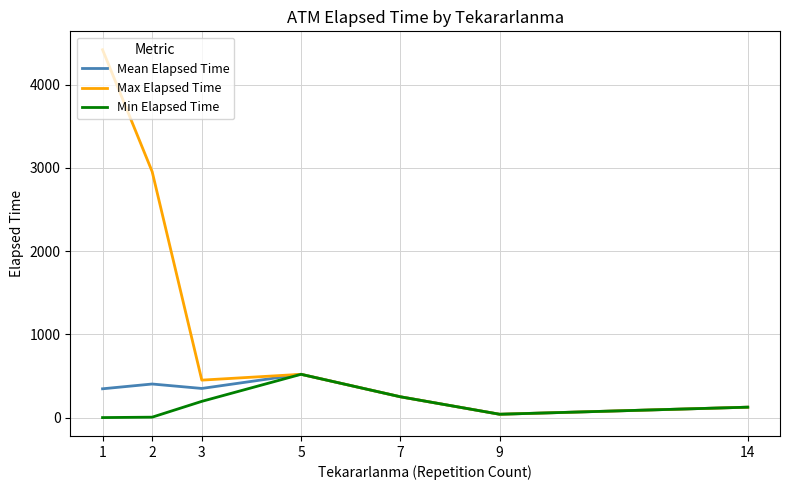

True or false: Min Elapsed Time has a value of 342.9 at 5.

False